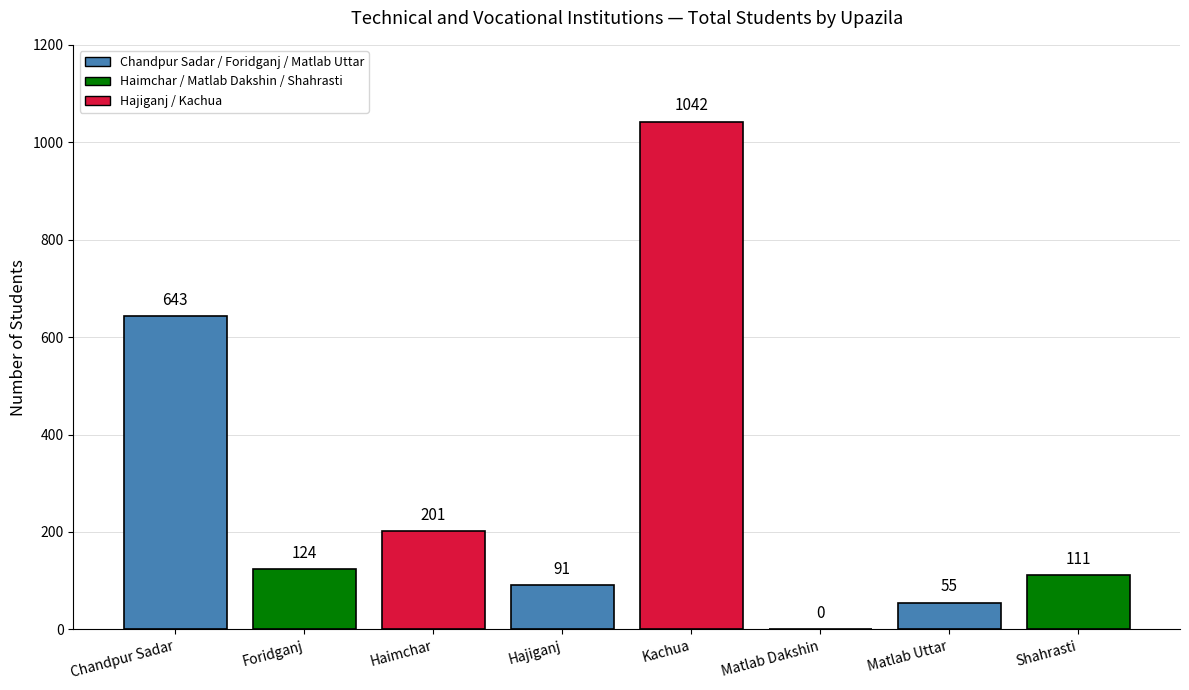

What is the ratio of the value at Hajiganj to the value at Haimchar?

0.5